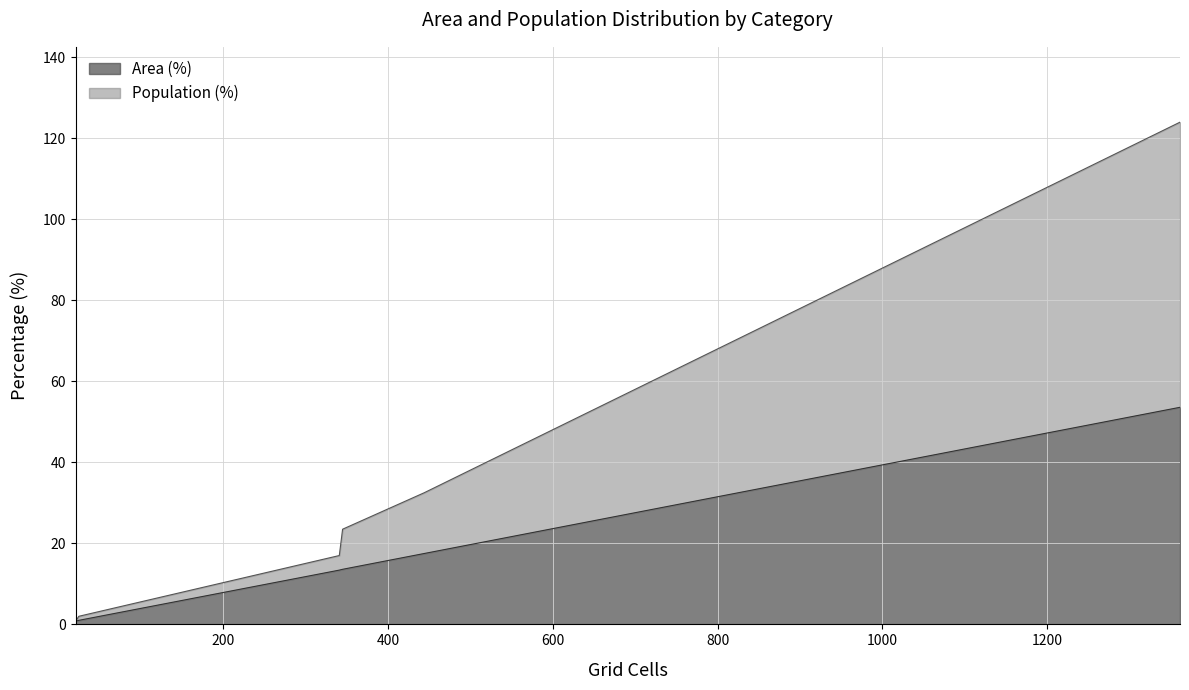

What is the maximum value for Area (%)?

53.6